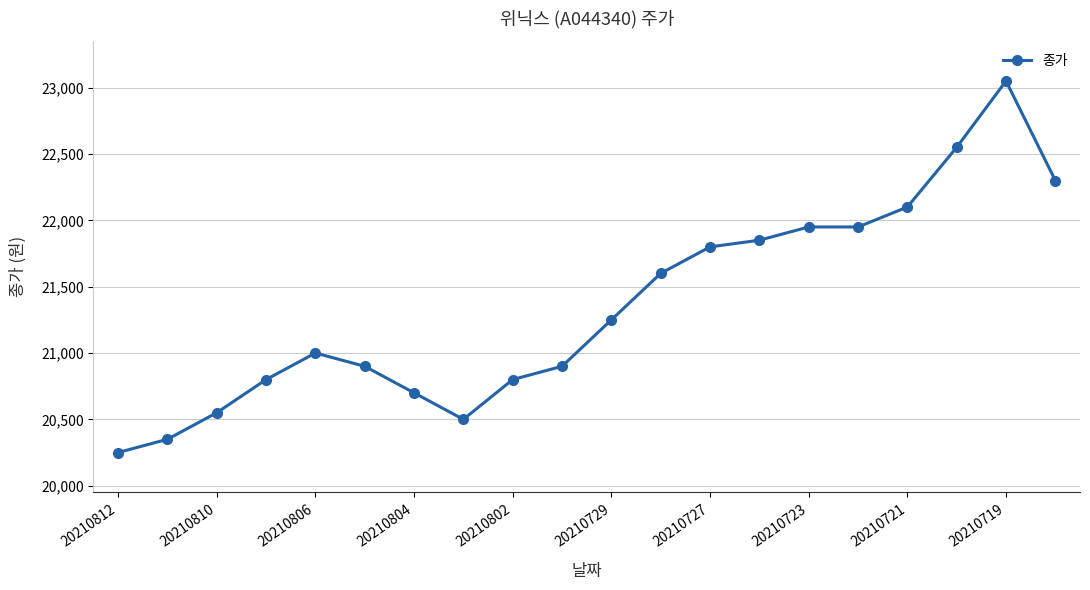

True or false: the data has more than 0 interior local peaks.

True